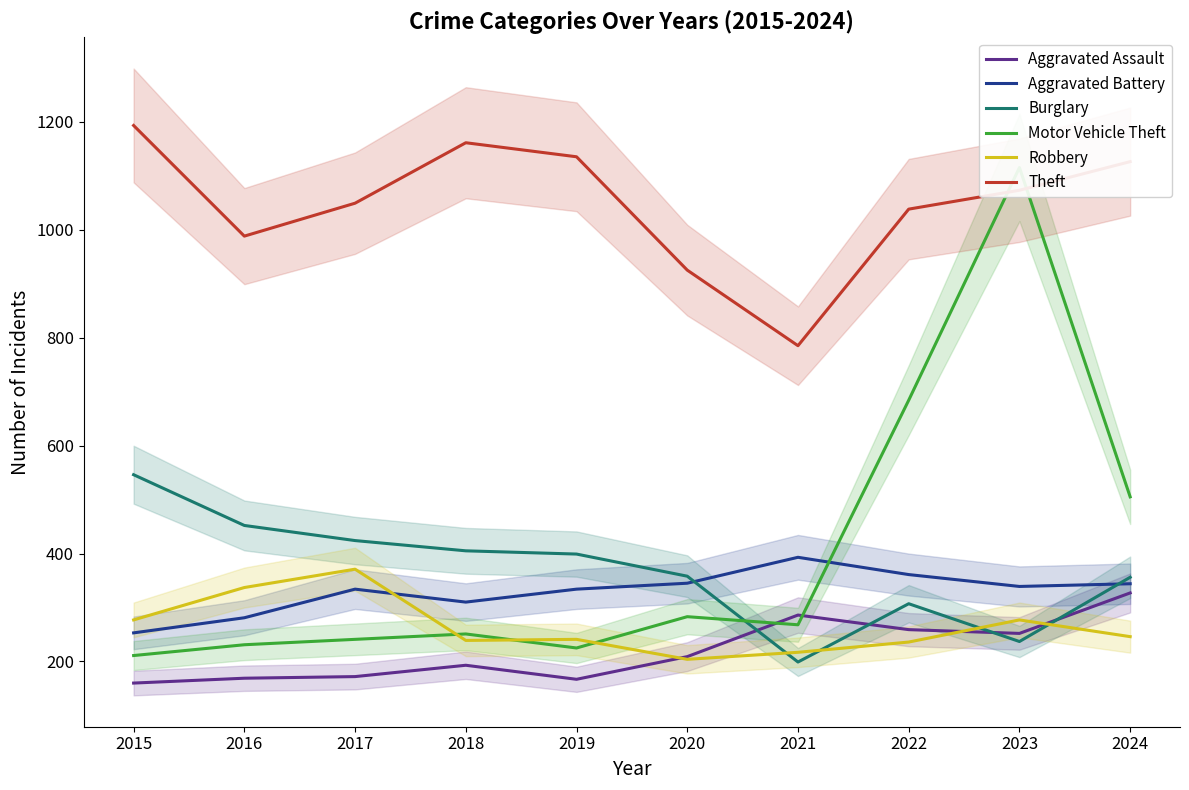

Between 2016 and 2019, which series saw the biggest shift?

Theft